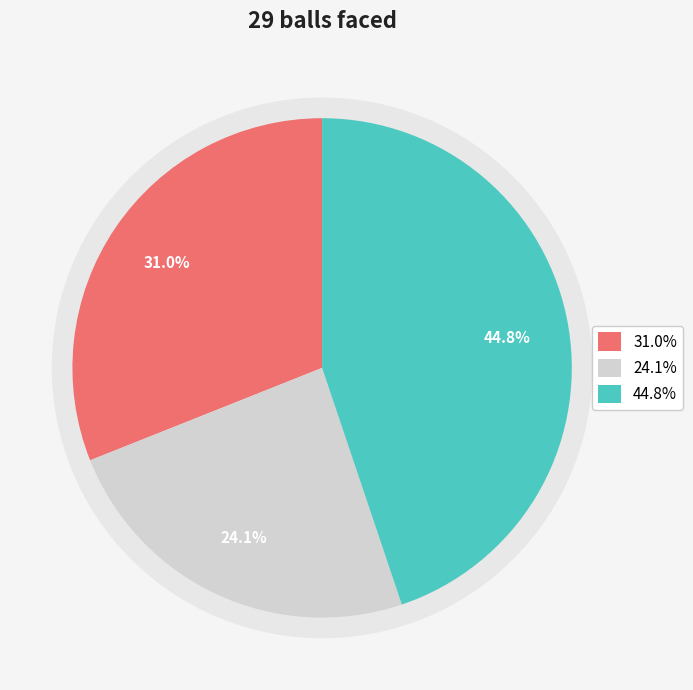

To the nearest percent, what portion does 4 runs (Sharjah) represent?

24%